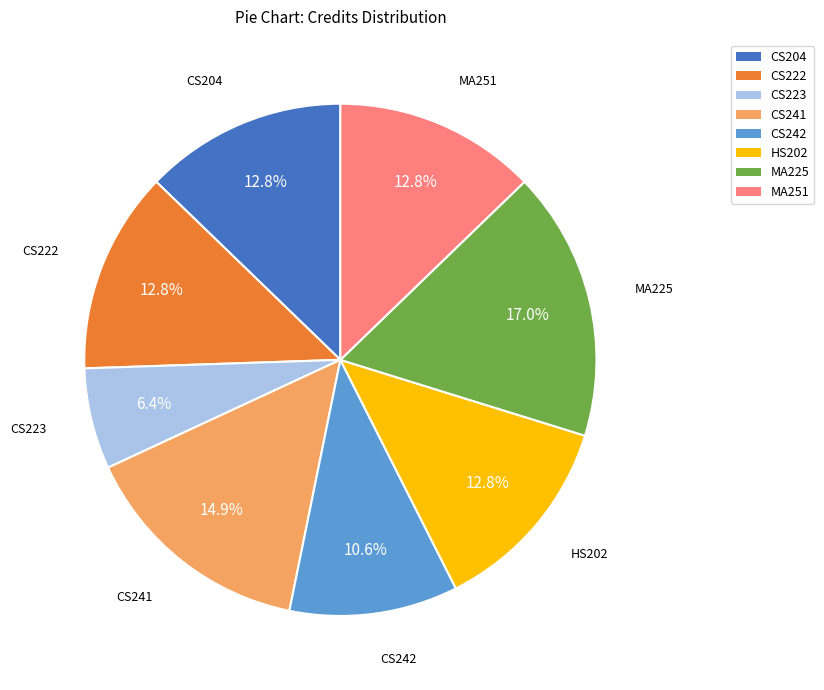

What is the smallest slice in the pie chart?

CS223